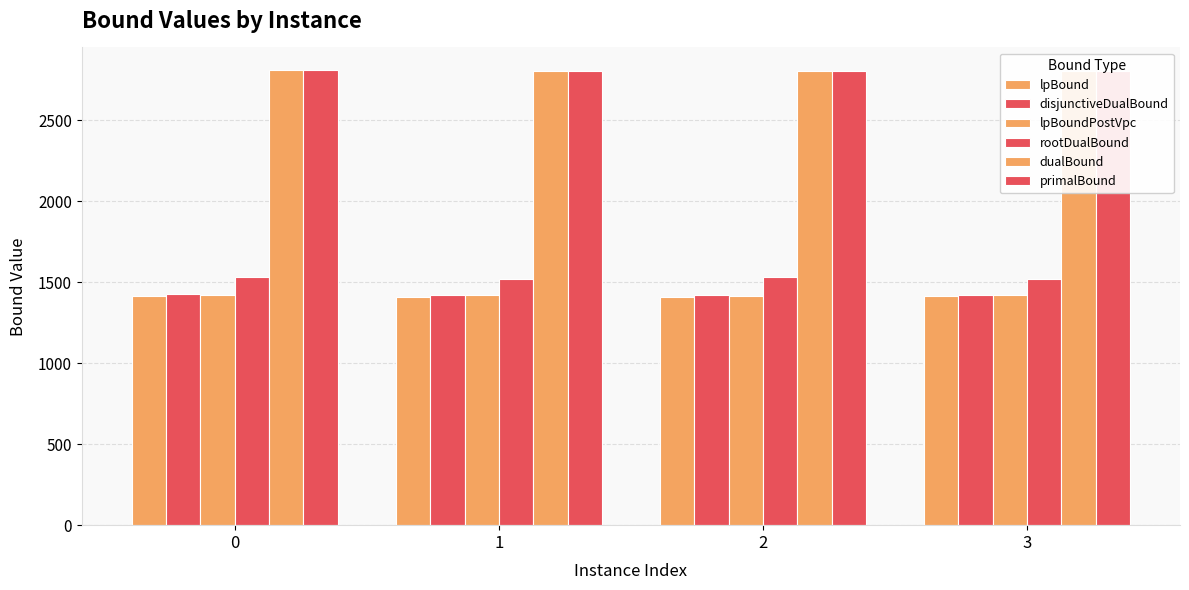

Count the number of data series in this chart.

6